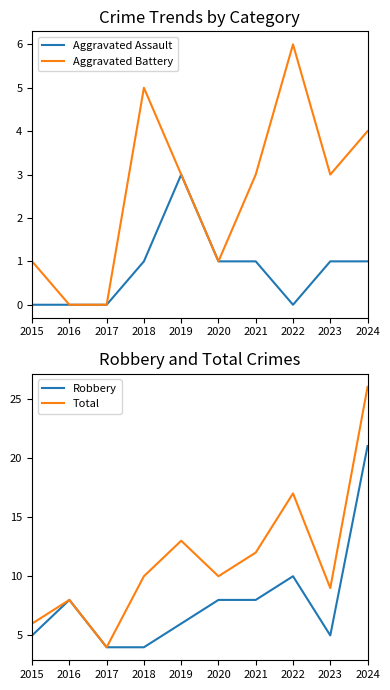

What is the difference between the maximum and minimum values in the Aggravated Battery series?

6